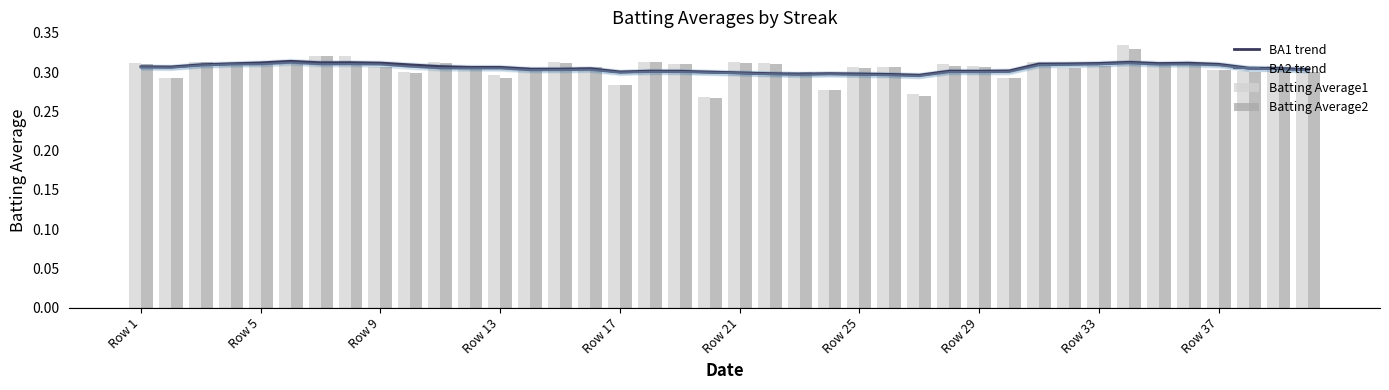

Reading left to right, transcribe all the data shown in this chart.

BA1 trend: 0.3	0.3	0.3	0.3	0.3	0.3	0.3	0.3	0.3	0.3	0.3	0.3	0.3	0.3	0.3	0.3	0.3	0.3	0.3	0.3	0.3	0.3	0.3	0.3	0.3	0.3	0.3	0.3	0.3	0.3	0.3	0.3	0.3	0.3	0.3	0.3	0.3	0.3	0.3	0.3
BA2 trend: 0.3	0.3	0.3	0.3	0.3	0.3	0.3	0.3	0.3	0.3	0.3	0.3	0.3	0.3	0.3	0.3	0.3	0.3	0.3	0.3	0.3	0.3	0.3	0.3	0.3	0.3	0.3	0.3	0.3	0.3	0.3	0.3	0.3	0.3	0.3	0.3	0.3	0.3	0.3	0.3
Batting Average1: 0.3	0.3	0.3	0.3	0.3	0.3	0.3	0.3	0.3	0.3	0.3	0.3	0.3	0.3	0.3	0.3	0.3	0.3	0.3	0.3	0.3	0.3	0.3	0.3	0.3	0.3	0.3	0.3	0.3	0.3	0.3	0.3	0.3	0.3	0.3	0.3	0.3	0.3	0.3	0.3
Batting Average2: 0.3	0.3	0.3	0.3	0.3	0.3	0.3	0.3	0.3	0.3	0.3	0.3	0.3	0.3	0.3	0.3	0.3	0.3	0.3	0.3	0.3	0.3	0.3	0.3	0.3	0.3	0.3	0.3	0.3	0.3	0.3	0.3	0.3	0.3	0.3	0.3	0.3	0.3	0.3	0.3